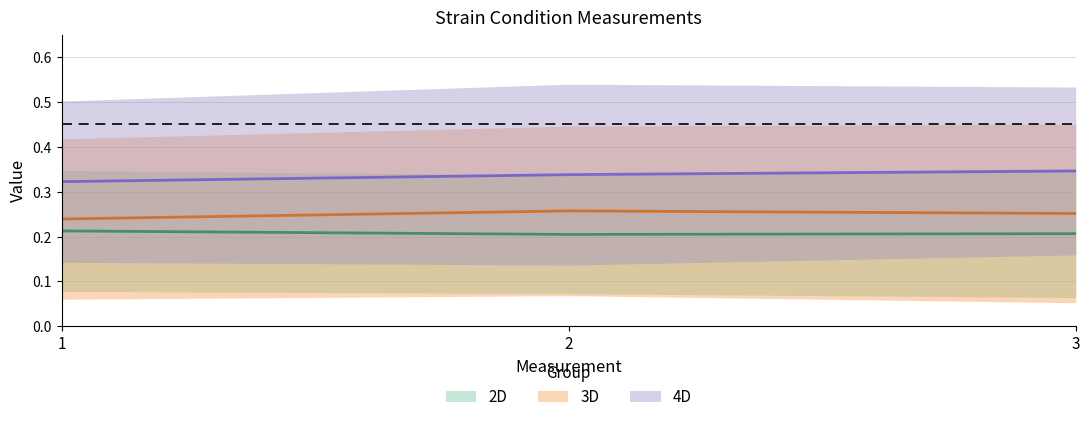

How many 4D mid values are between 0 and 1?

3